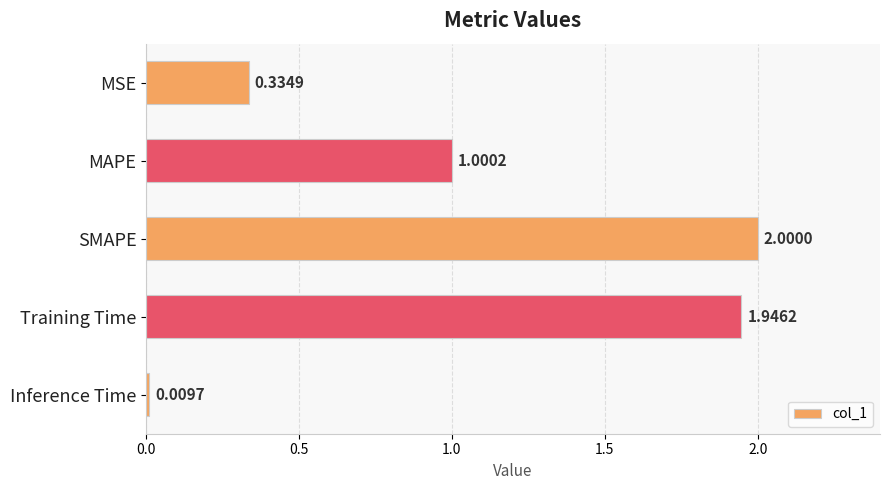

Rank the categories by value from highest to lowest.

SMAPE, Training Time, MAPE, MSE, Inference Time